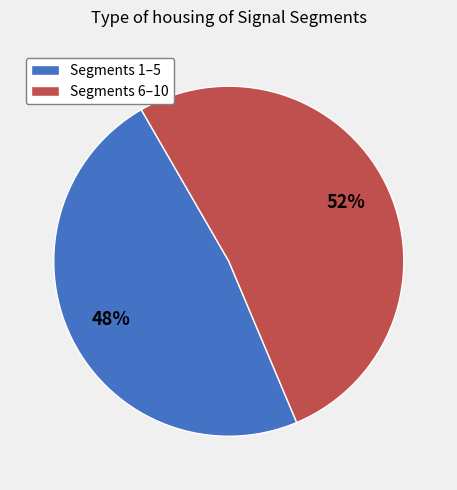

The Segments 1–5 slice represents 48% of the pie. True or false?

True